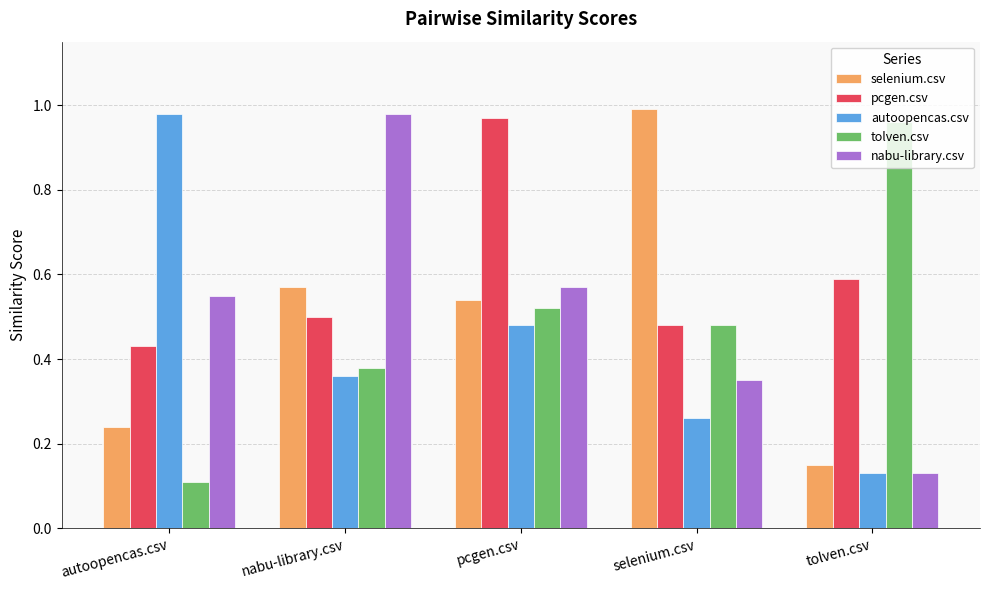

At autoopencas.csv, list the series in order from largest to smallest.

autoopencas.csv, nabu-library.csv, pcgen.csv, selenium.csv, tolven.csv